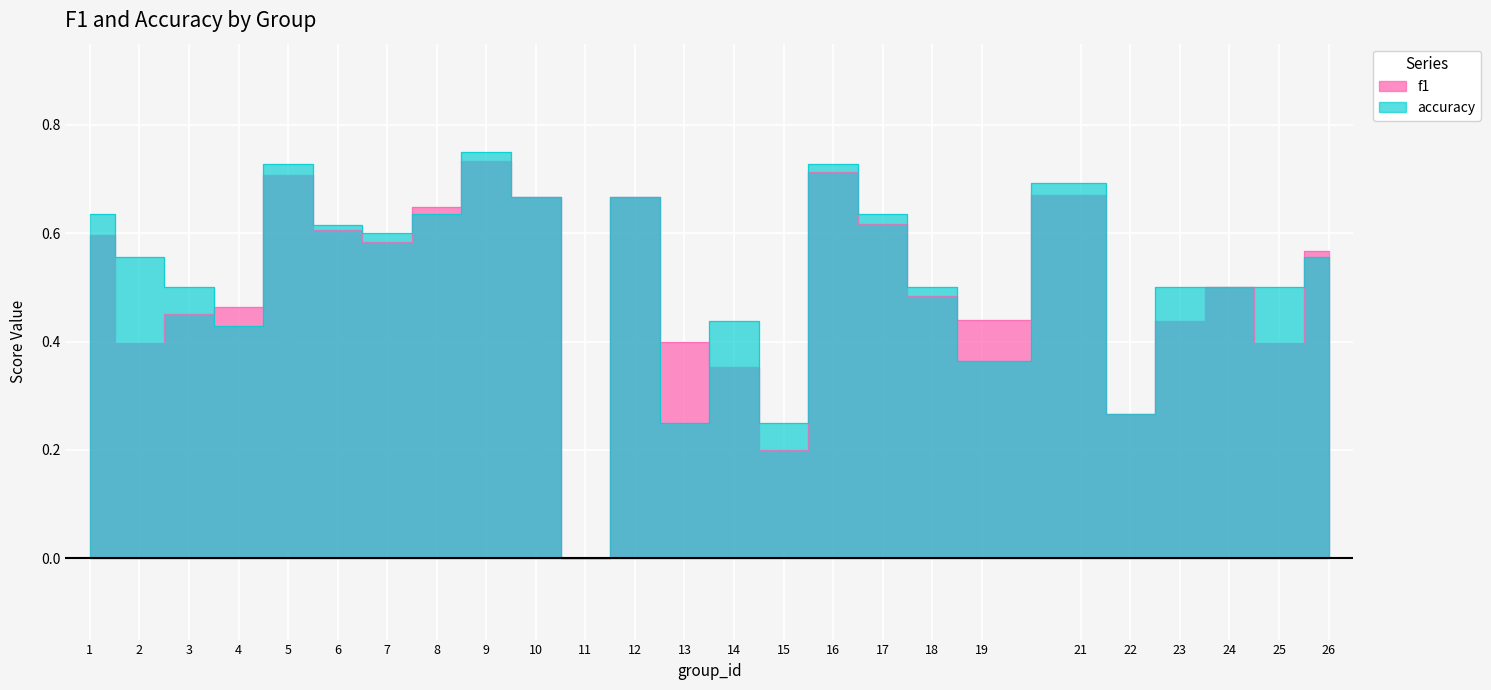

What is the difference between the second highest and minimum values in the accuracy series?

0.7